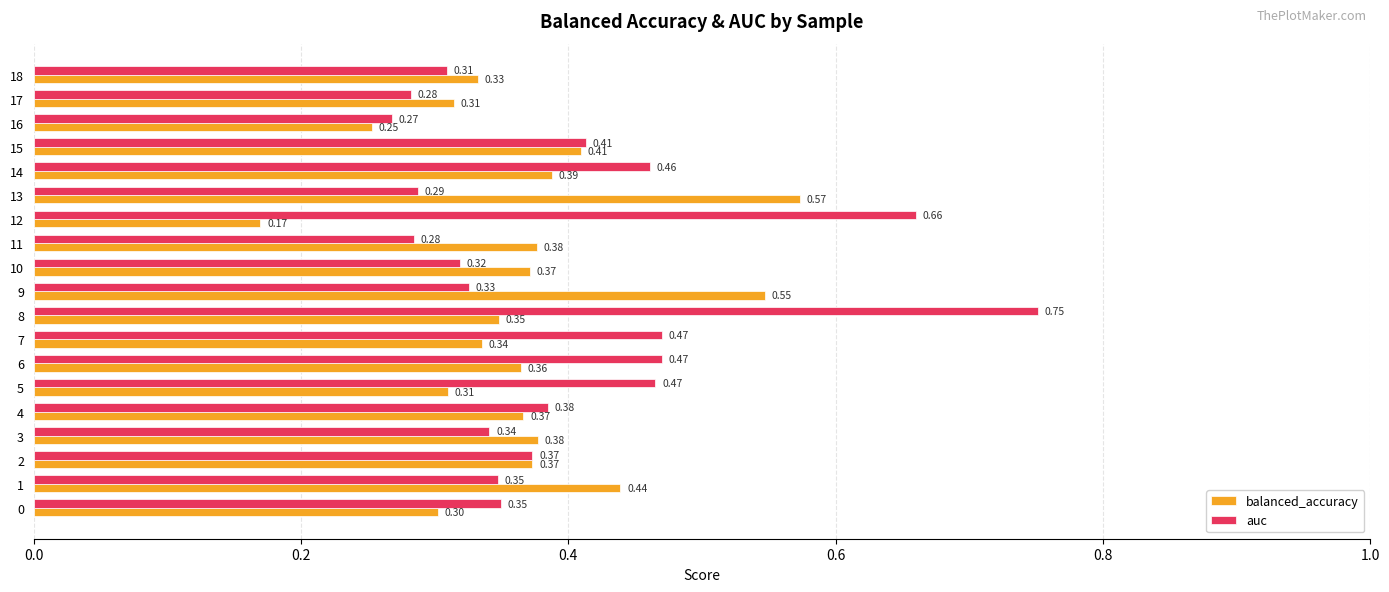

Rank the series by their average value, from highest to lowest.

auc, balanced_accuracy